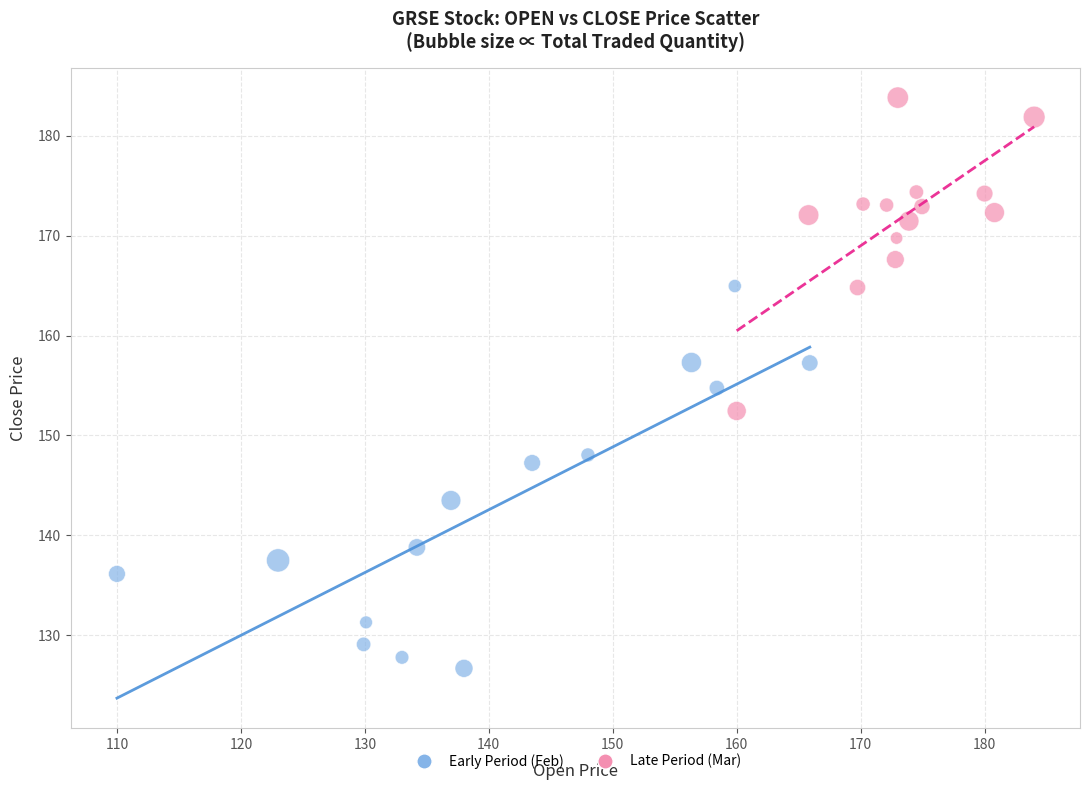

What are all the series names shown in the legend?

Early Period (Feb), Late Period (Mar)